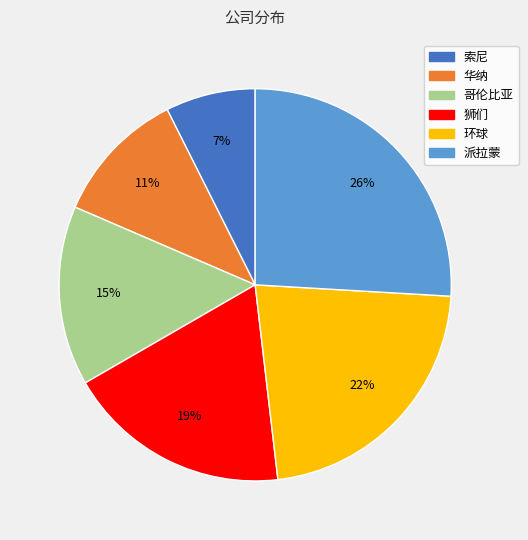

What is the smallest slice in the pie chart?

索尼